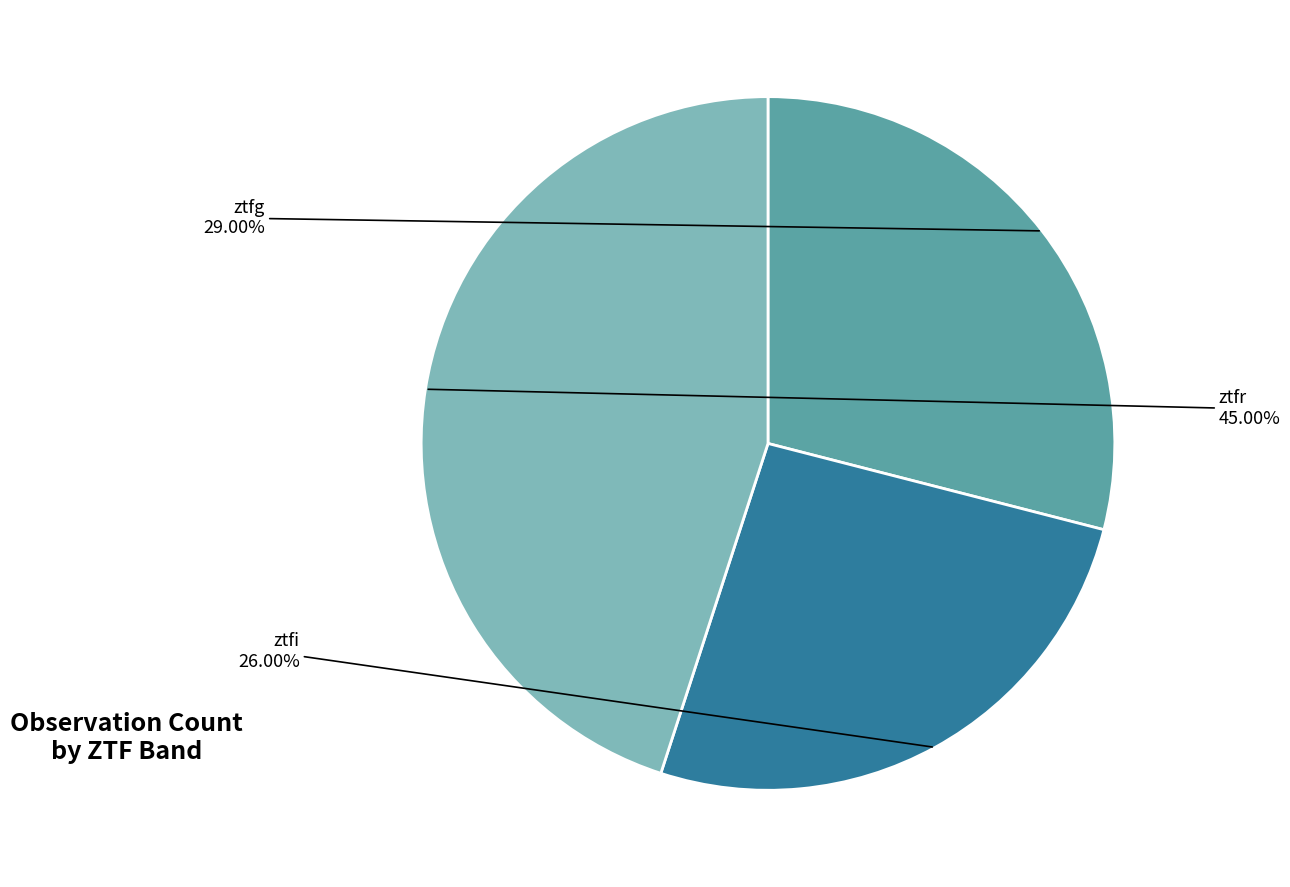

Is there any slice that represents more than half of the pie?

No